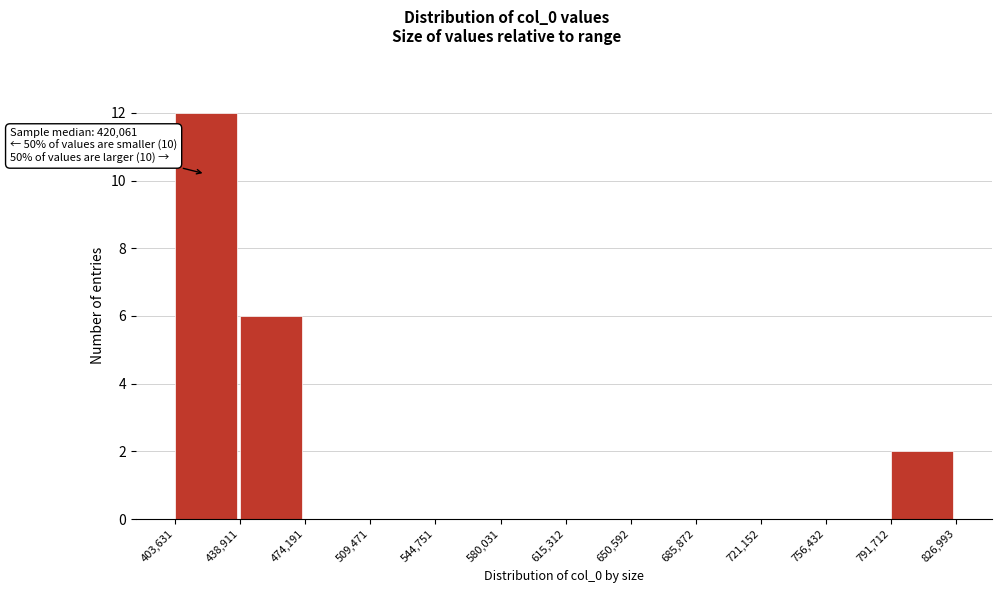

Over which range of the x-axis is the bar tallest?

403,631 to 438,911